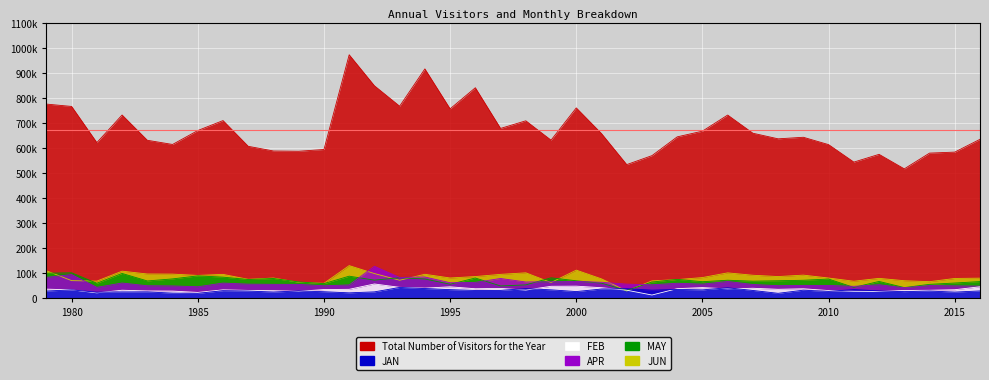

After their last crossing, which series has the higher values: FEB or MAY?

MAY